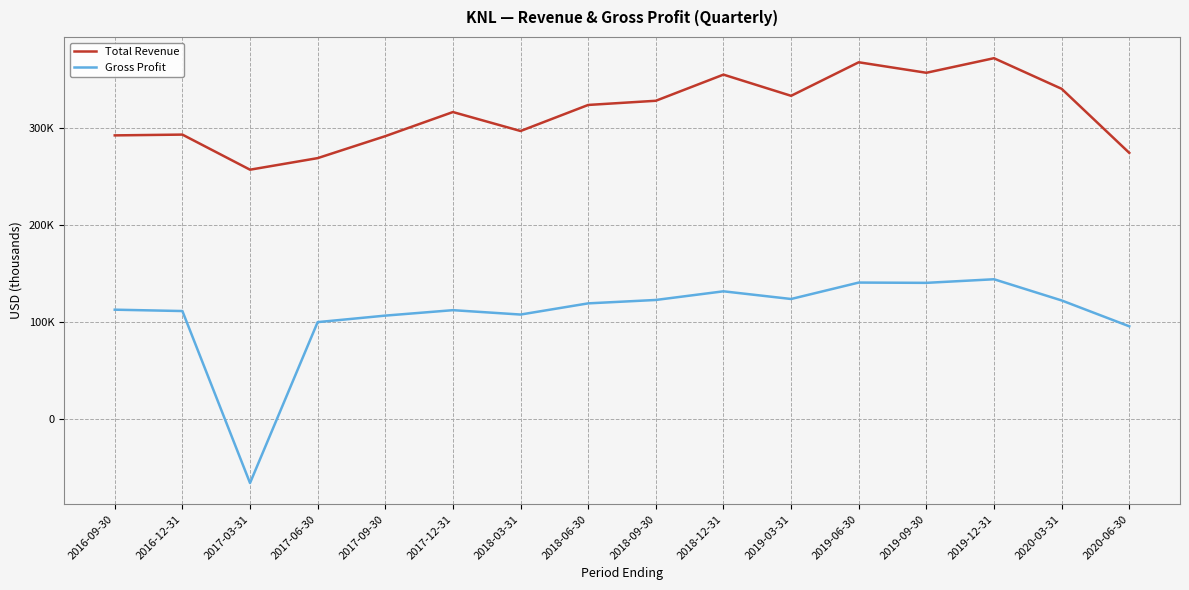

True or false: Total Revenue and Gross Profit intersect in this chart.

False